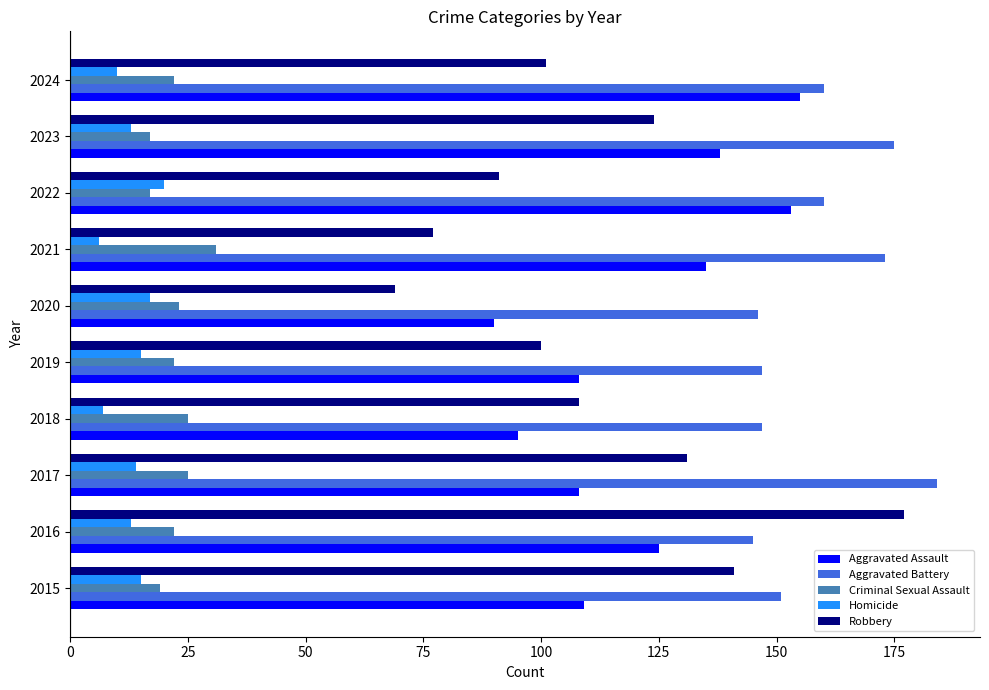

What is the spread (max minus min) of values at 2023?

162